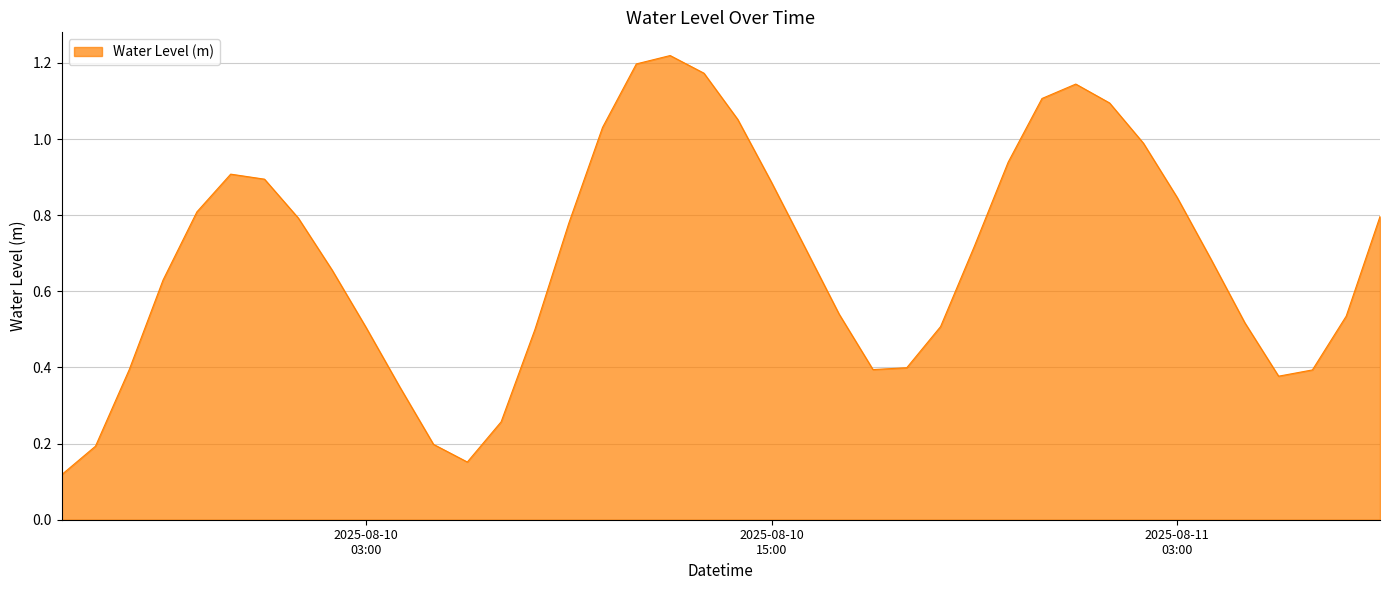

What is the label of the 20th point from the left?

2025-08-10 13:00:00